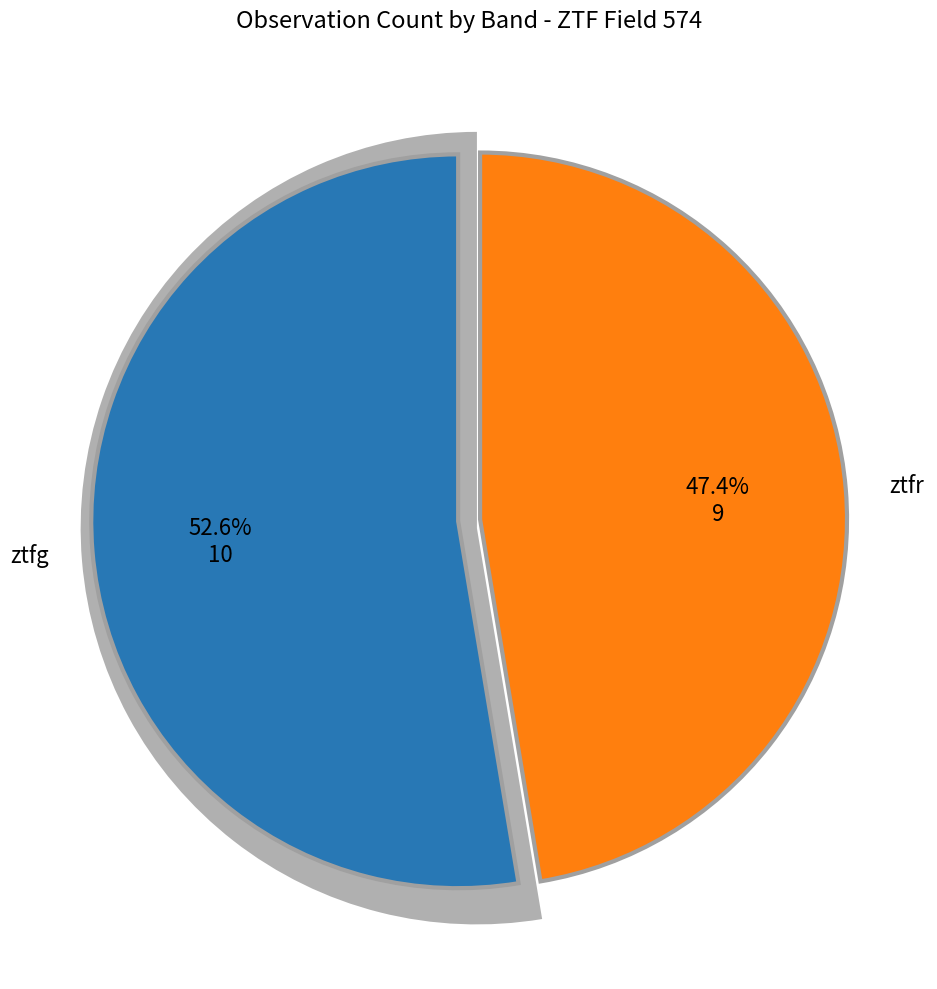

Does any single category account for the majority?

Yes